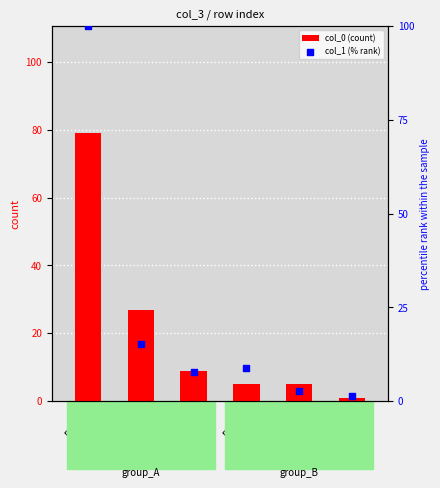

Which series contains the highest Y value?

col_1 (% rank)